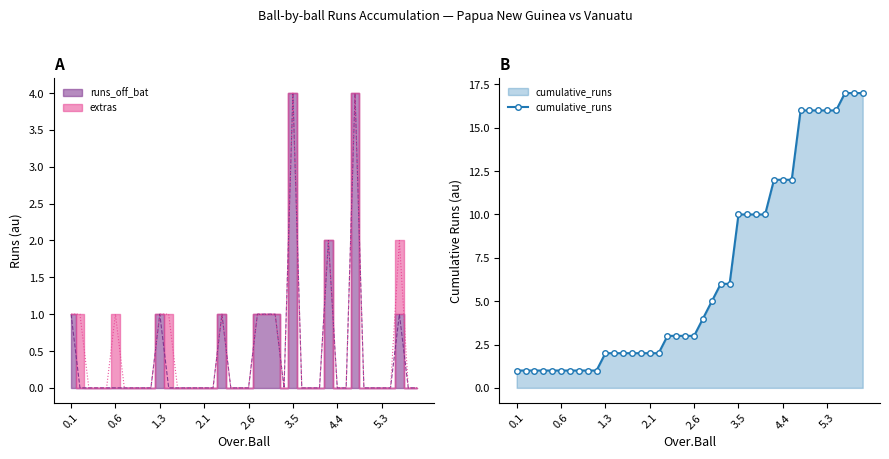

Approximately how many times larger is the value at 13 compared to 19?

0.7